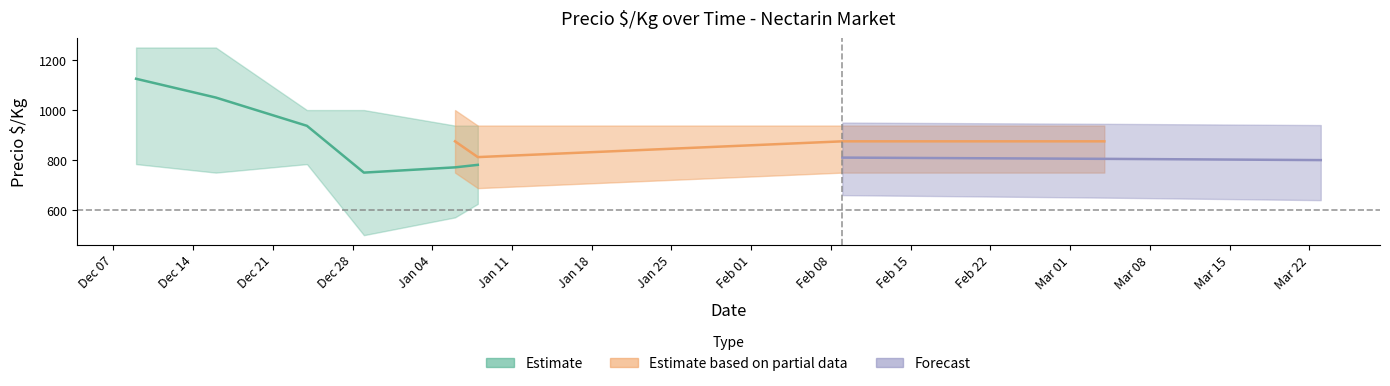

What is the difference between the second highest and second lowest values in the Precio minimo series?

375